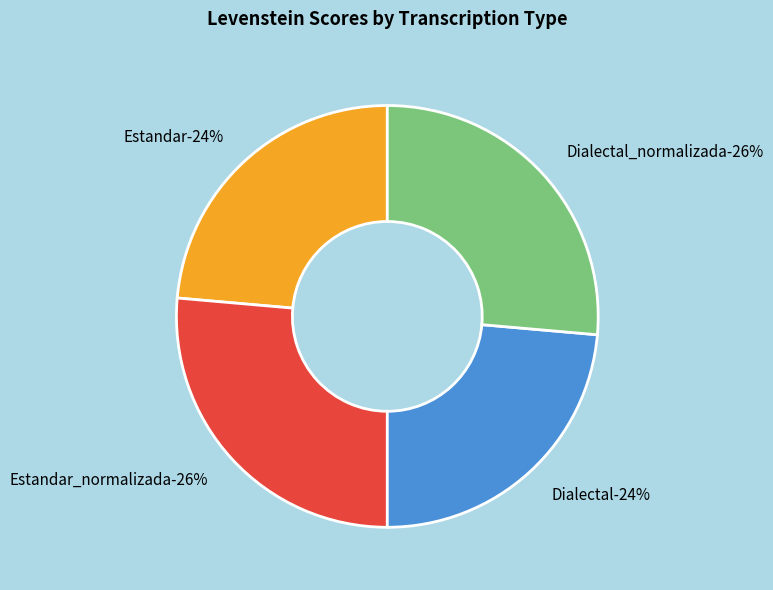

Which has a higher value, Estandar or Estandar_normalizada?

Estandar_normalizada